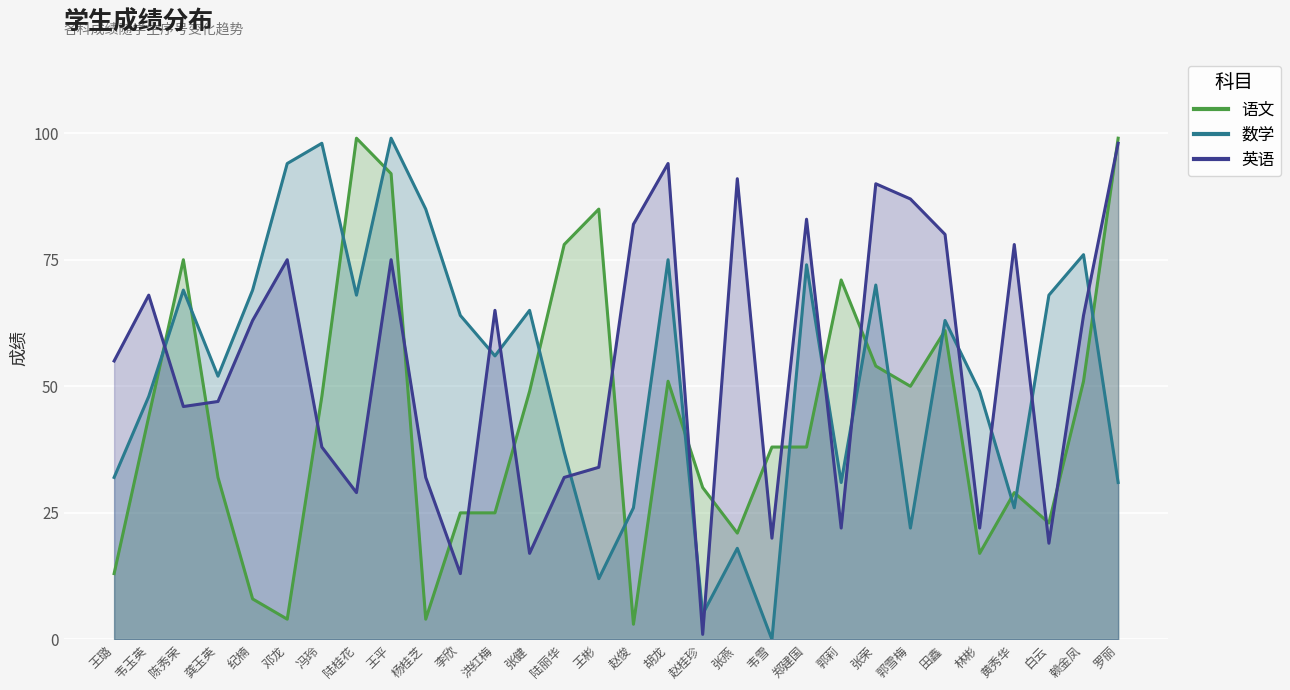

True or false: 语文 (line) has more than 2 interior local peaks.

True